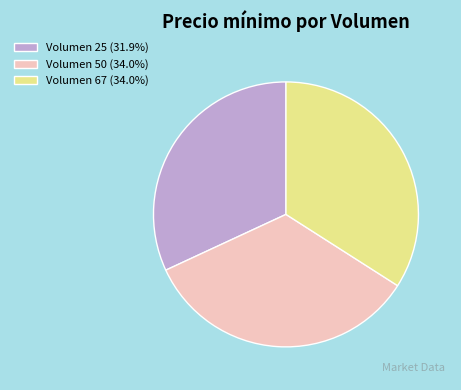

Count the number of slices in the pie.

3